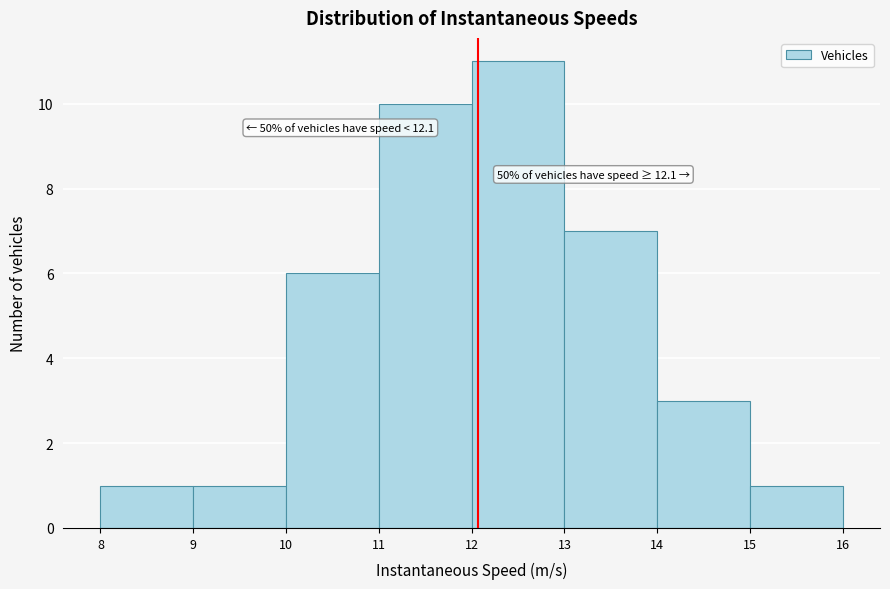

Which range on the x-axis has the tallest bar?

12 to 13